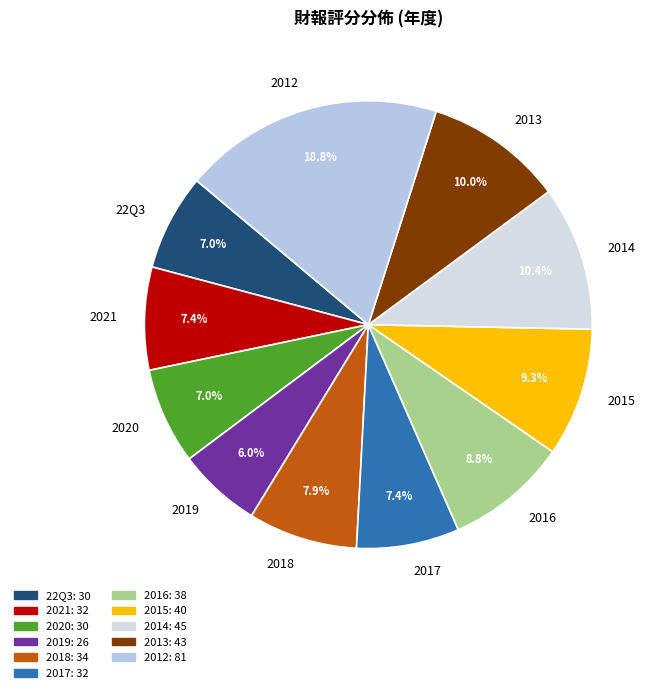

How many segments does this pie chart have?

11